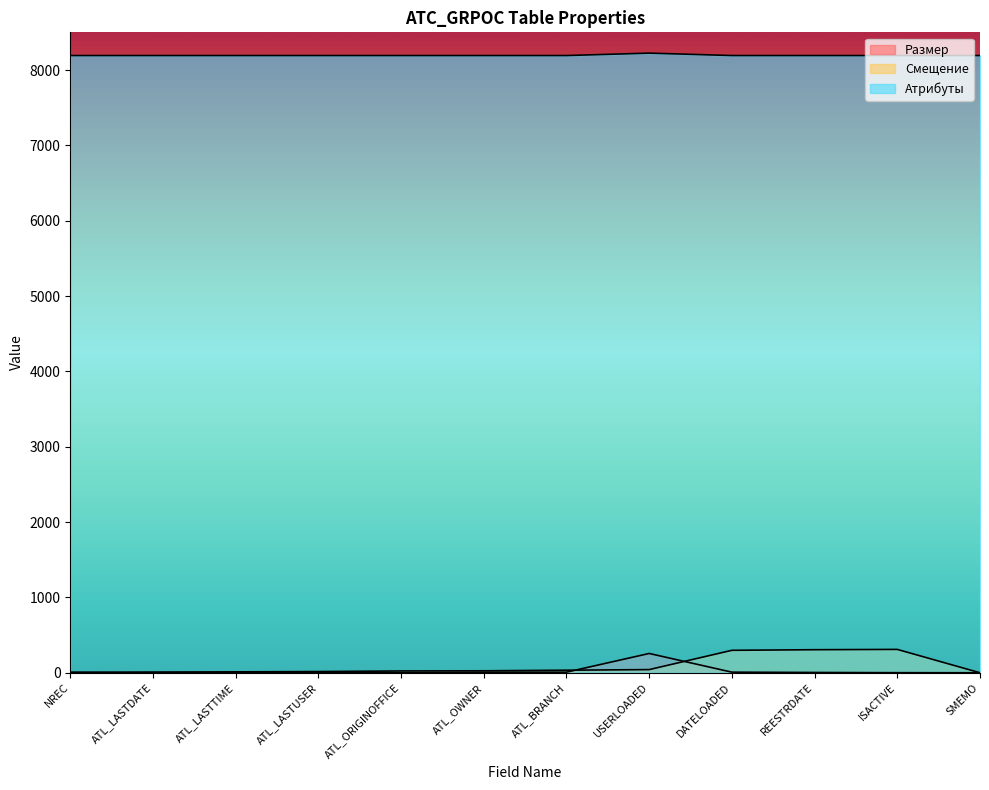

What is the sum of all Атрибуты values?

98336